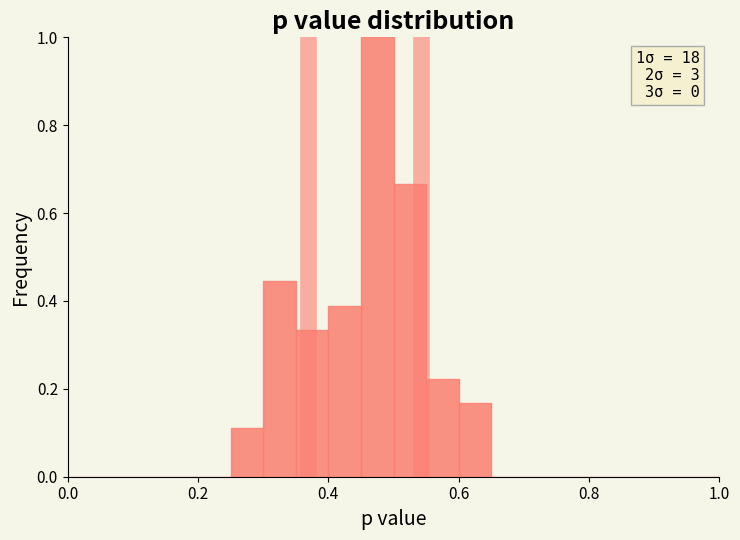

Read against the x-axis, roughly where is the centre of the tallest bar?

0.48